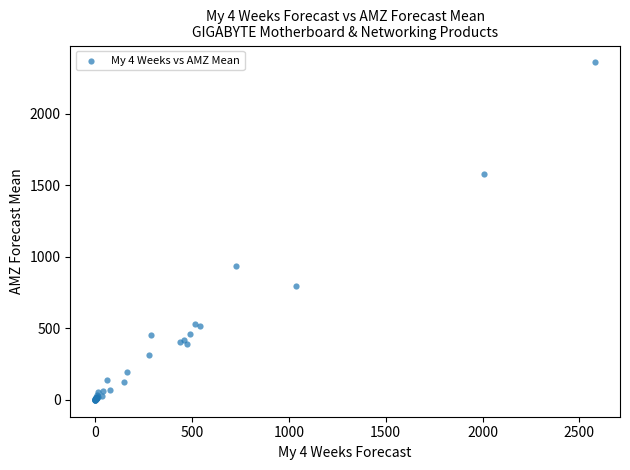

What Y value in the scatter plot is closest to 1180?

937